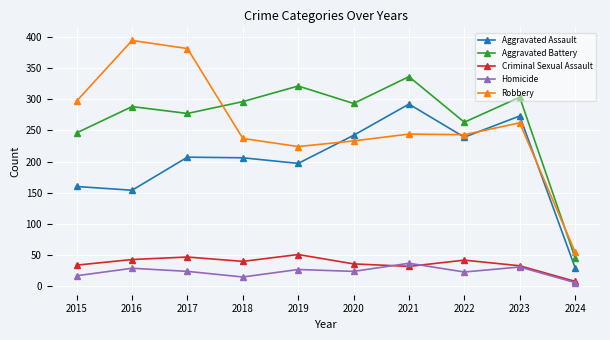

Is this an area chart (filled region under the line)?

No